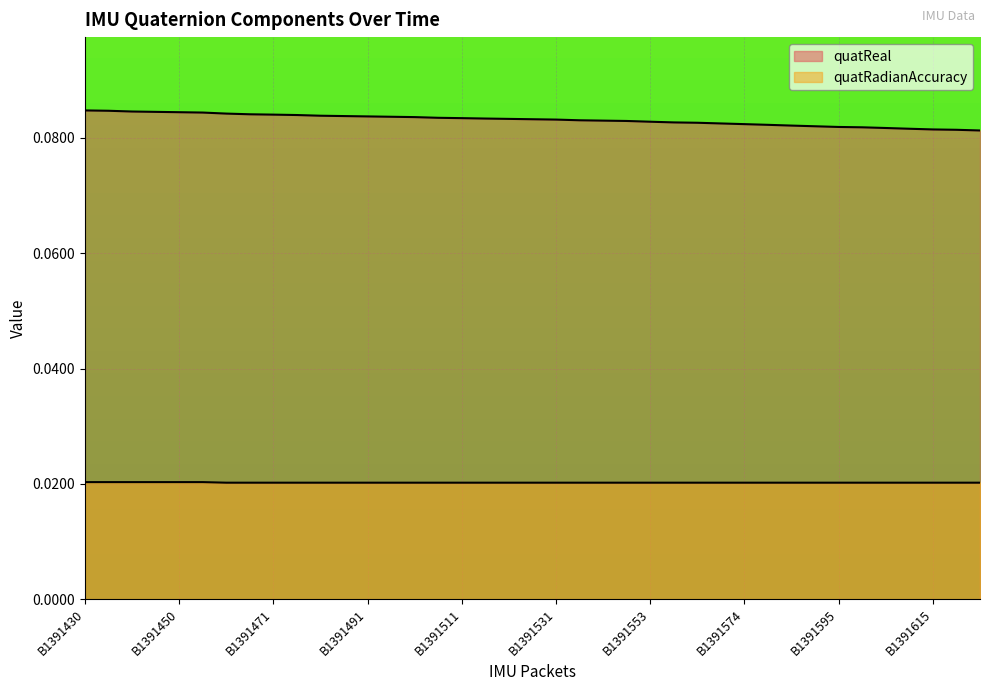

At which label is quatReal closest to 0?

B1391625